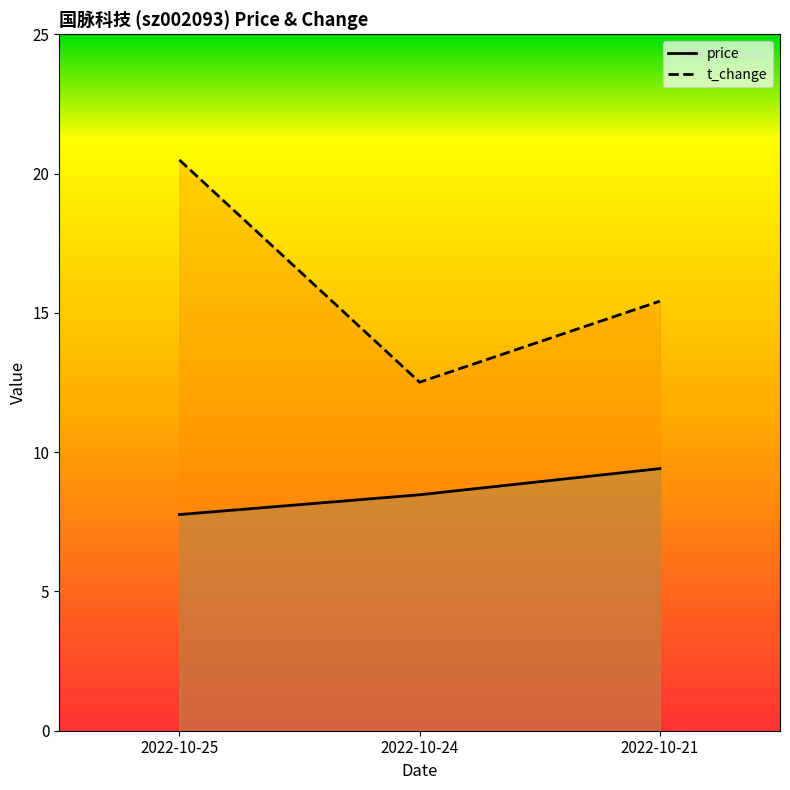

What is the sum of all price values?

25.6